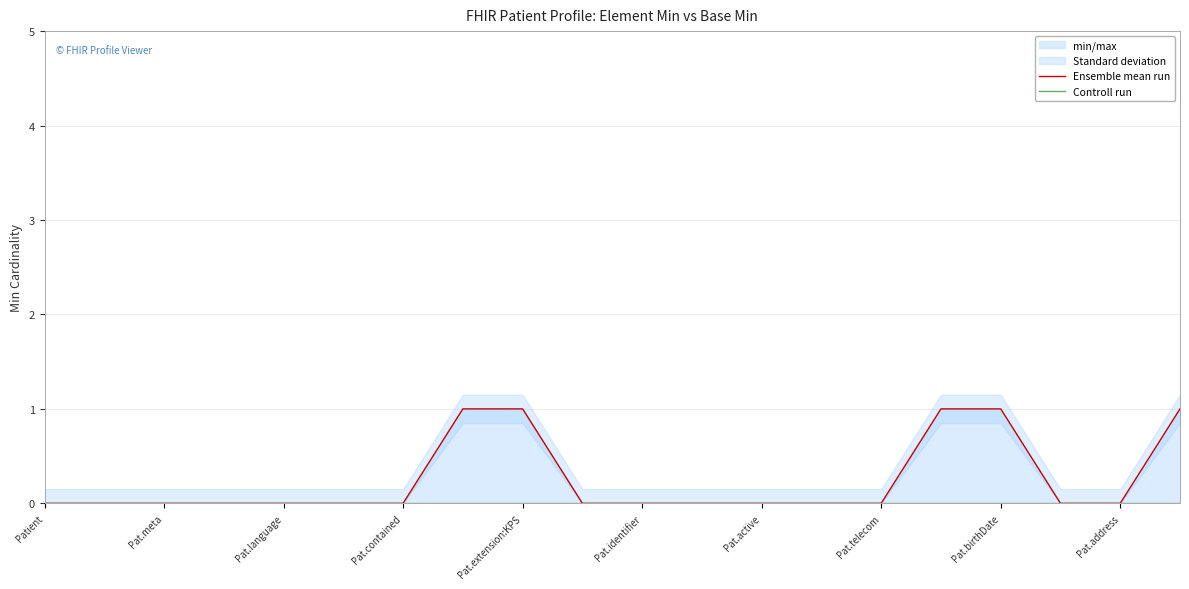

Reading left to right, transcribe all the data shown in this chart.

Ensemble mean run: 0	0	0	0	0	0	0	1	1	0	0	0	0	0	0	1	1	0	0	1
Controll run: 0	0	0	0	0	0	0	0	0	0	0	0	0	0	0	0	0	0	0	0